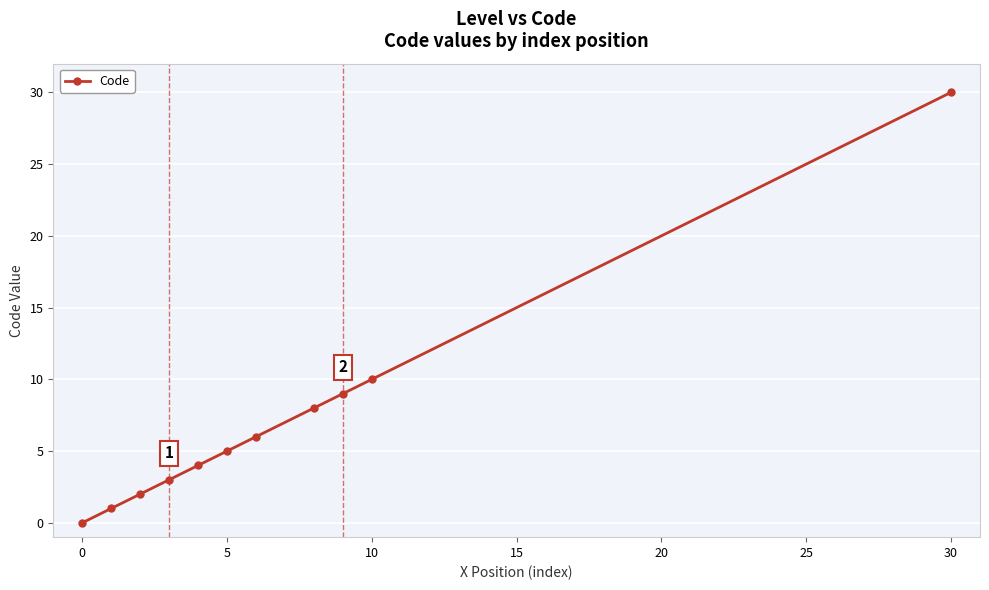

True or false: there are more than 0 points higher than both neighbors.

False